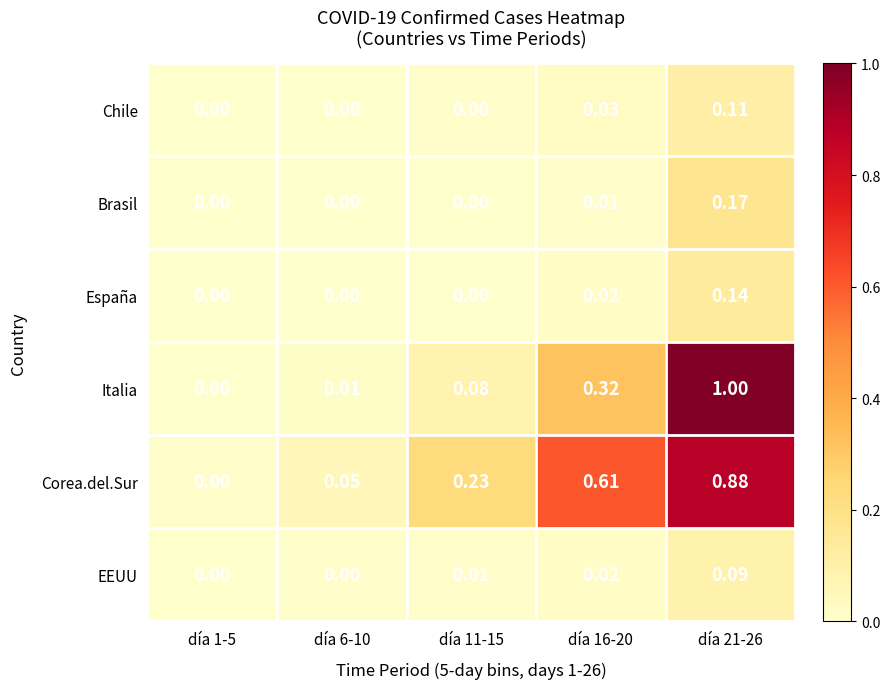

Which series has the largest range (max minus min)?

Italia